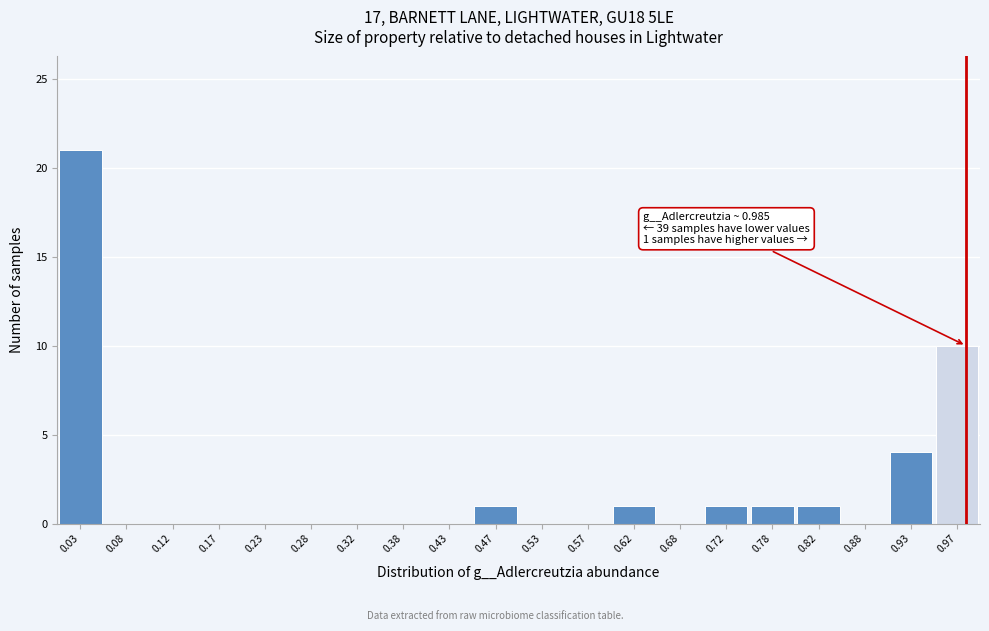

Which range on the x-axis has the tallest bar?

0.00 to 0.05